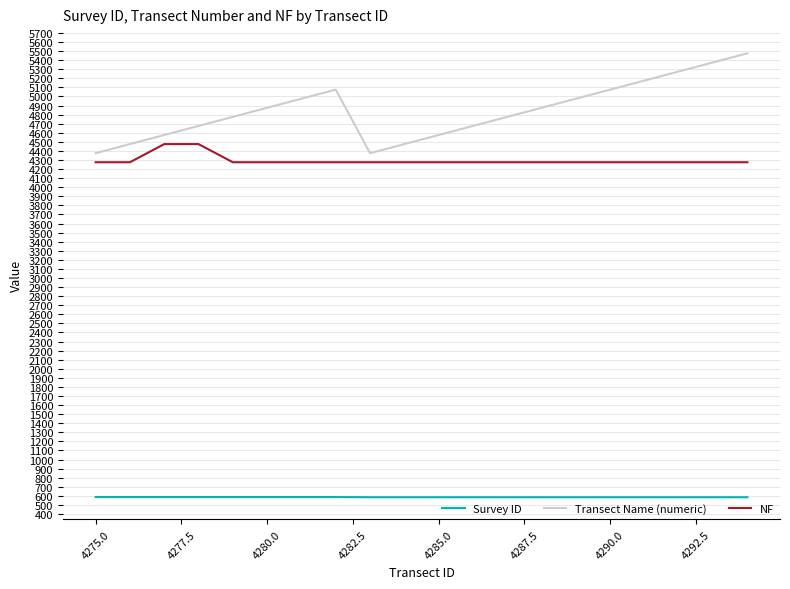

List the series in order of their peak value, lowest first.

Survey ID, NF, Transect Name (numeric)